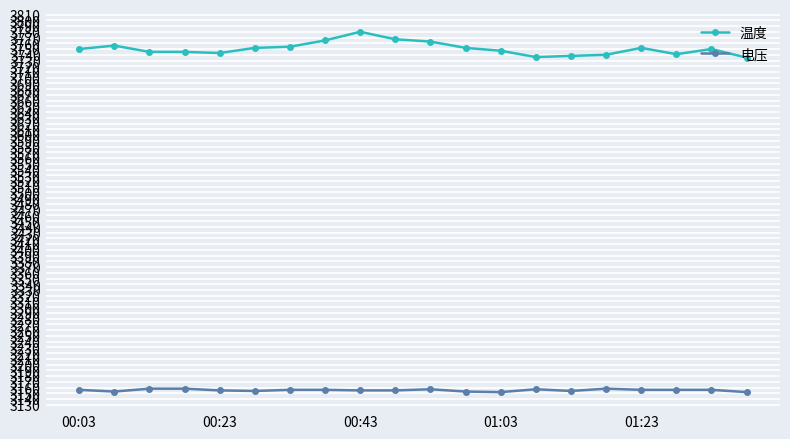

True or false: 温度 has more than 1 points higher than both neighbors.

True